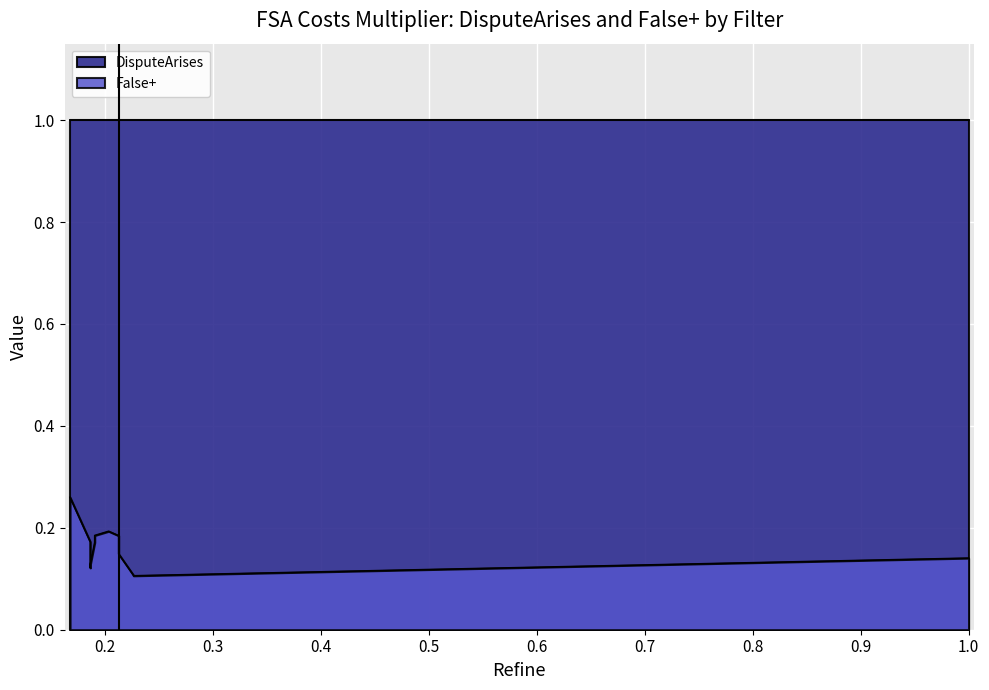

What is the difference between the maximum and minimum values in the False+ series?

0.2